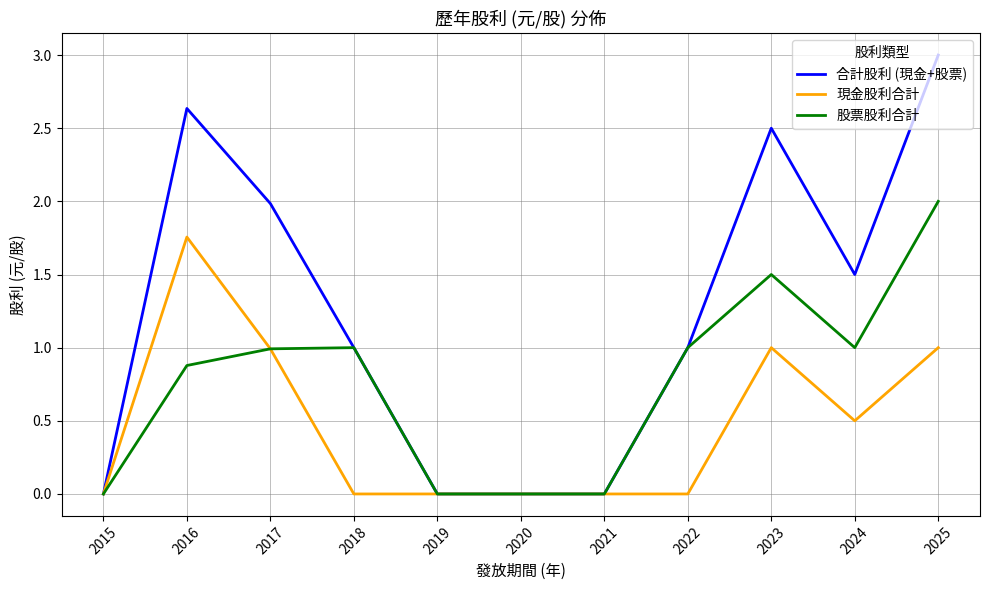

At how many categories does at least one series exceed 2?

3